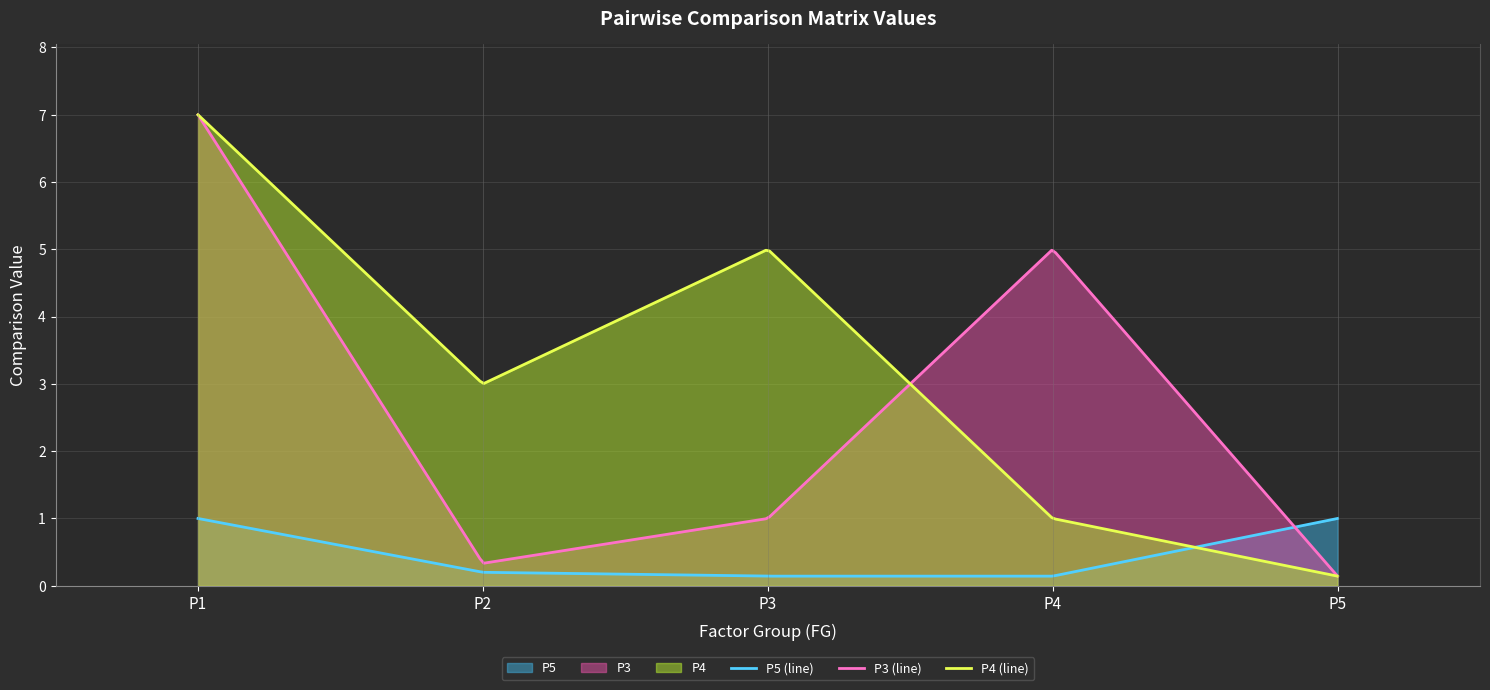

At which category is the sum across all series the highest?

P1